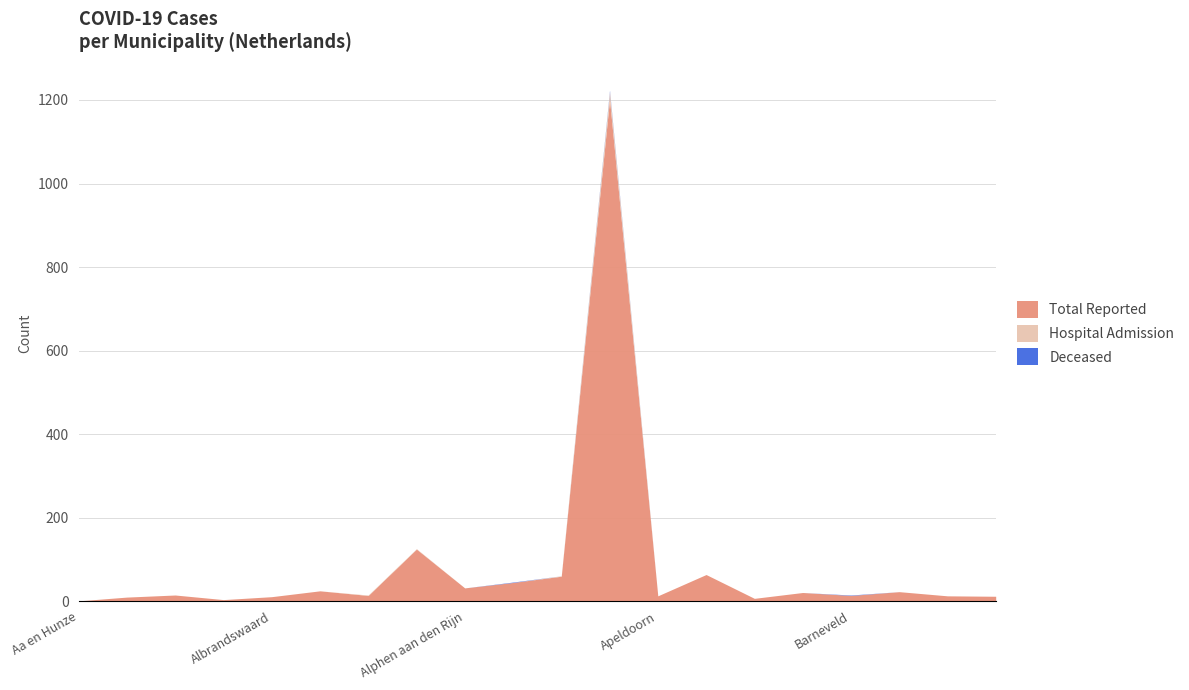

What is the highest value of the Total Reported series?

1202